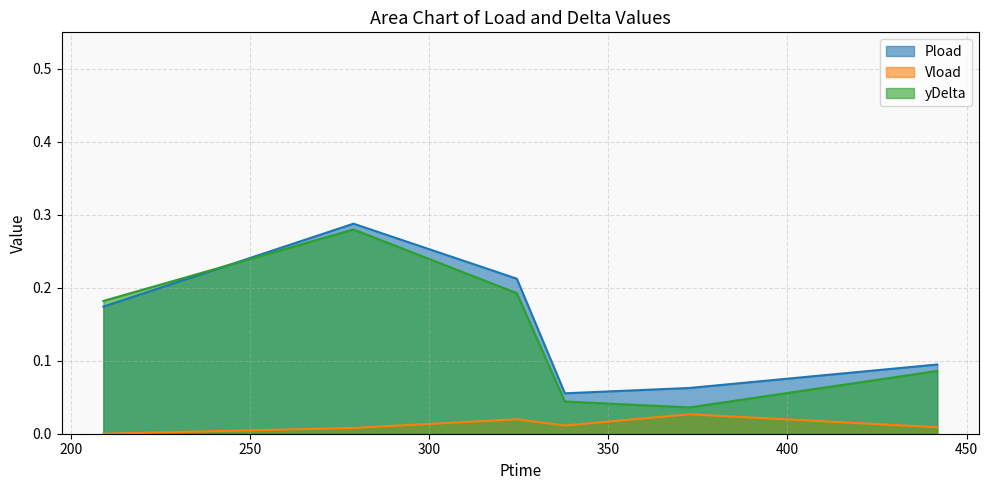

What are all the series names shown in the legend?

Pload, Vload, yDelta